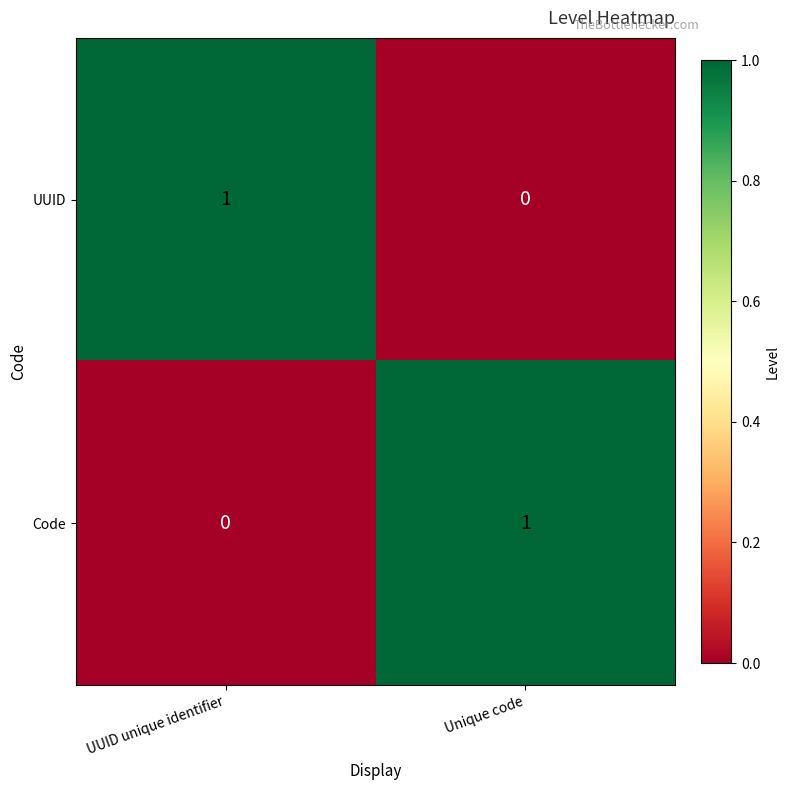

At UUID unique identifier, list the series in order from largest to smallest.

UUID, Code